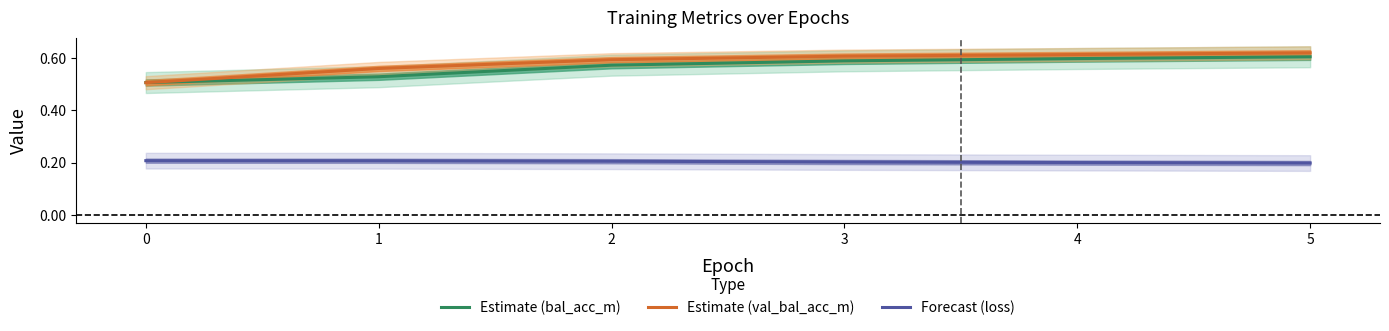

Is the value of Estimate (bal_acc_m) at 2 greater than the value of Estimate (val_bal_acc_m) at 0?

Yes